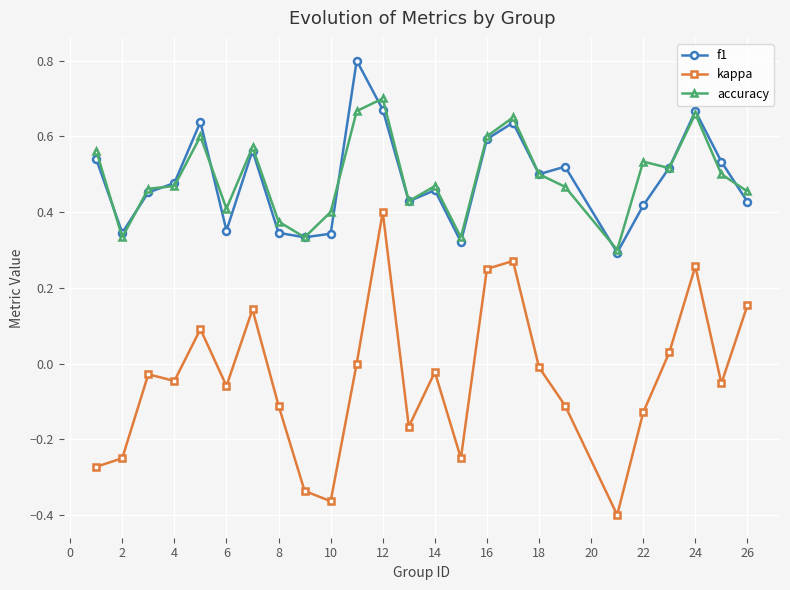

Which series has the widest spread of values?

kappa